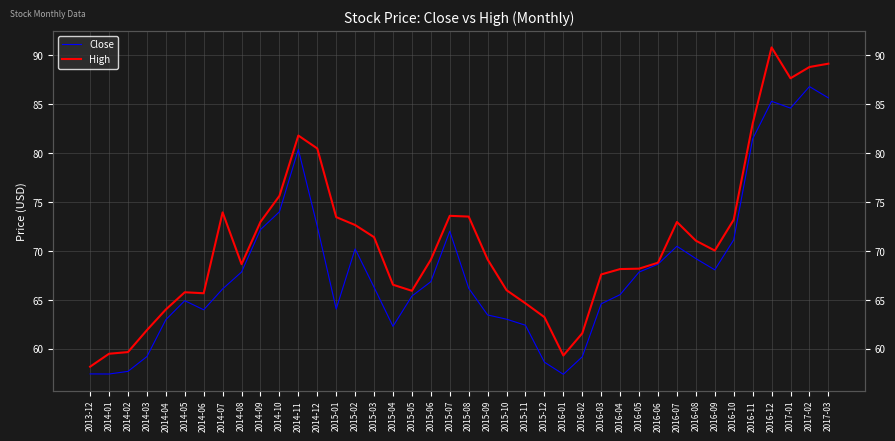

Which series has the largest range (max minus min)?

High